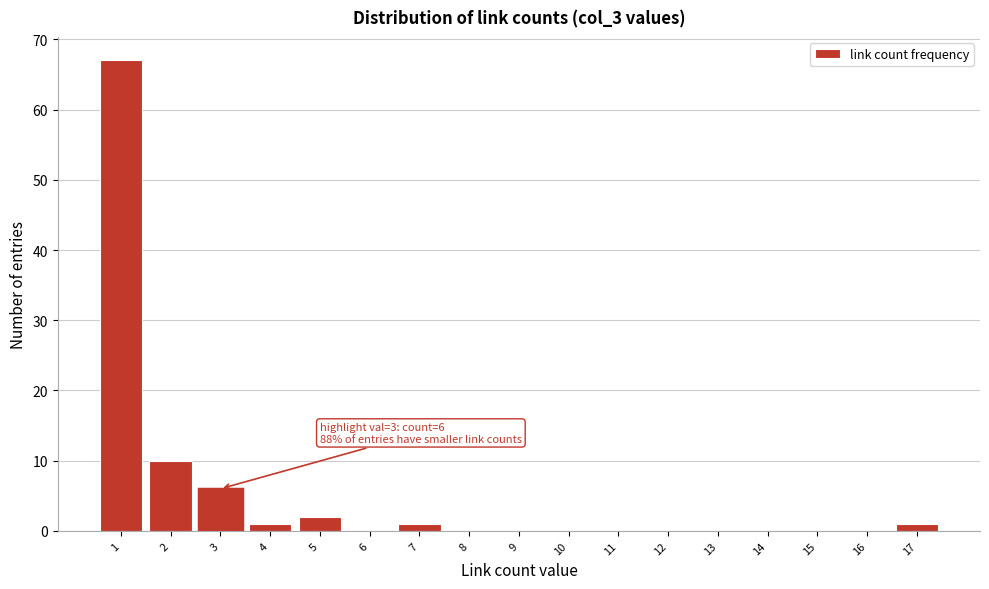

Reading left to right, list all the values displayed in this chart.

1=67	2=10	3=6	4=1	5=2	6=0	7=1	8=0	9=0	10=0	11=0	12=0	13=0	14=0	15=0	16=0	17=1